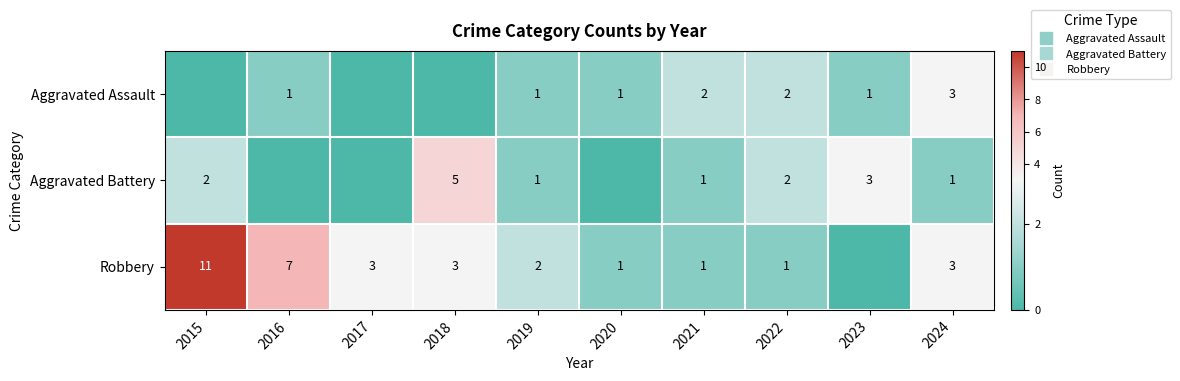

Where is Robbery nearest to the value 5?

2016